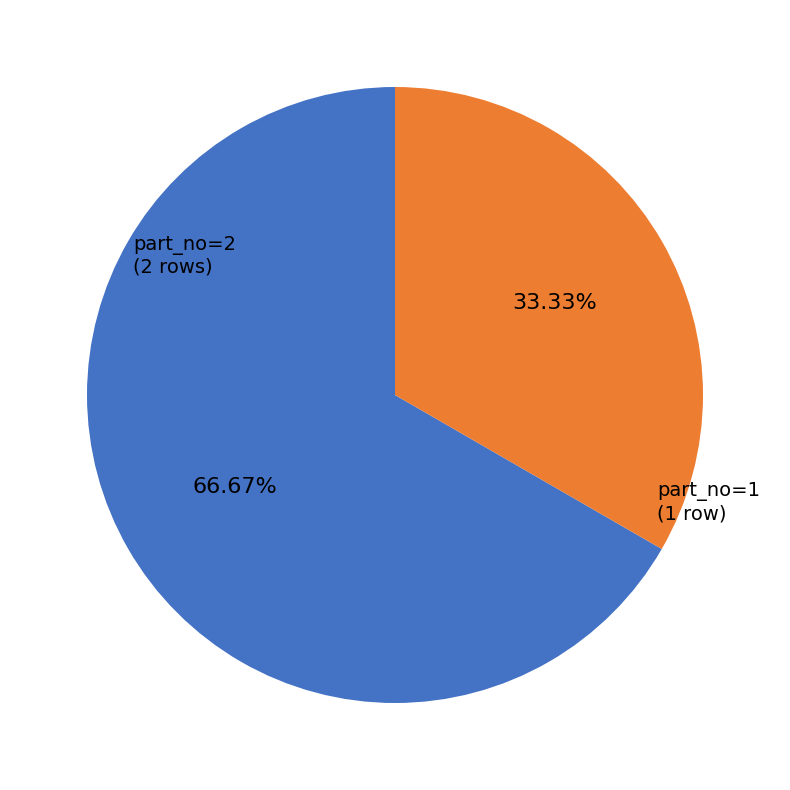

Is there a majority slice in this chart?

Yes